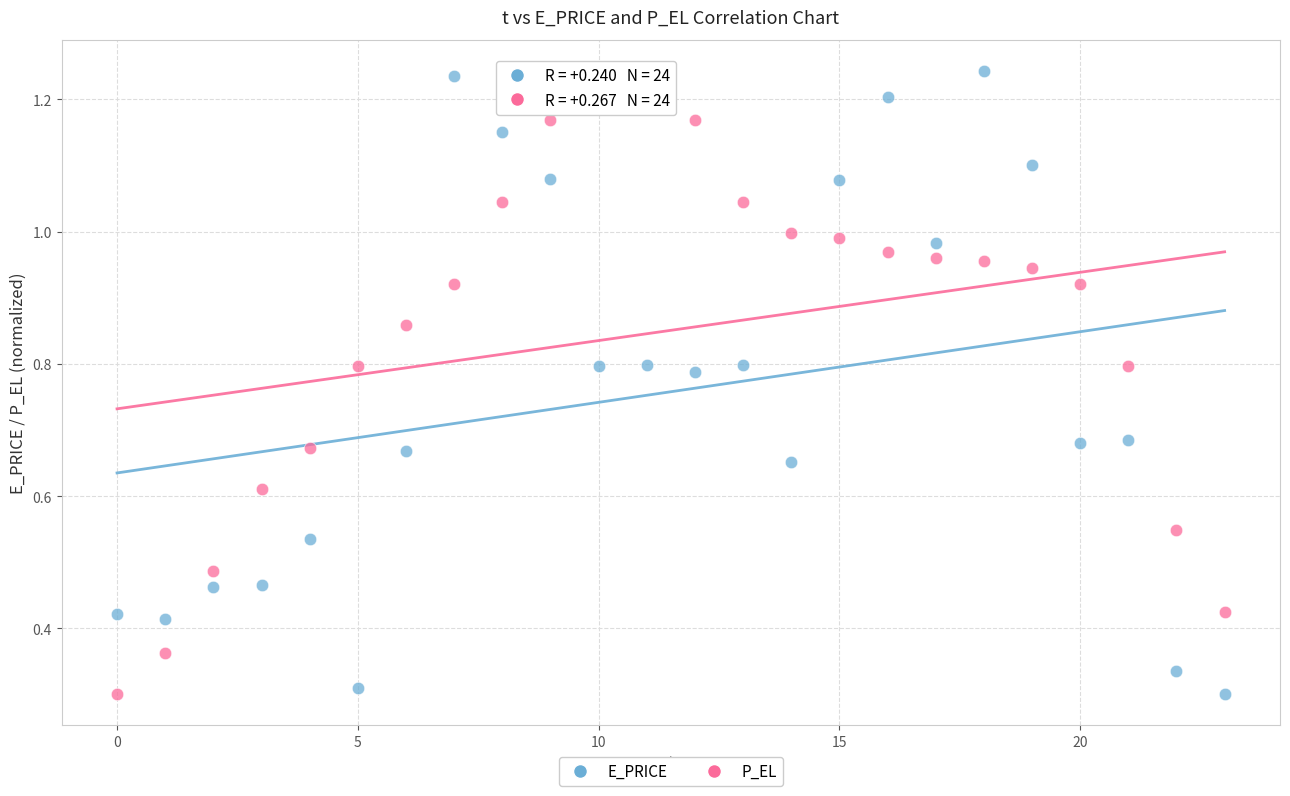

What are all the series names shown in the legend?

E_PRICE, P_EL